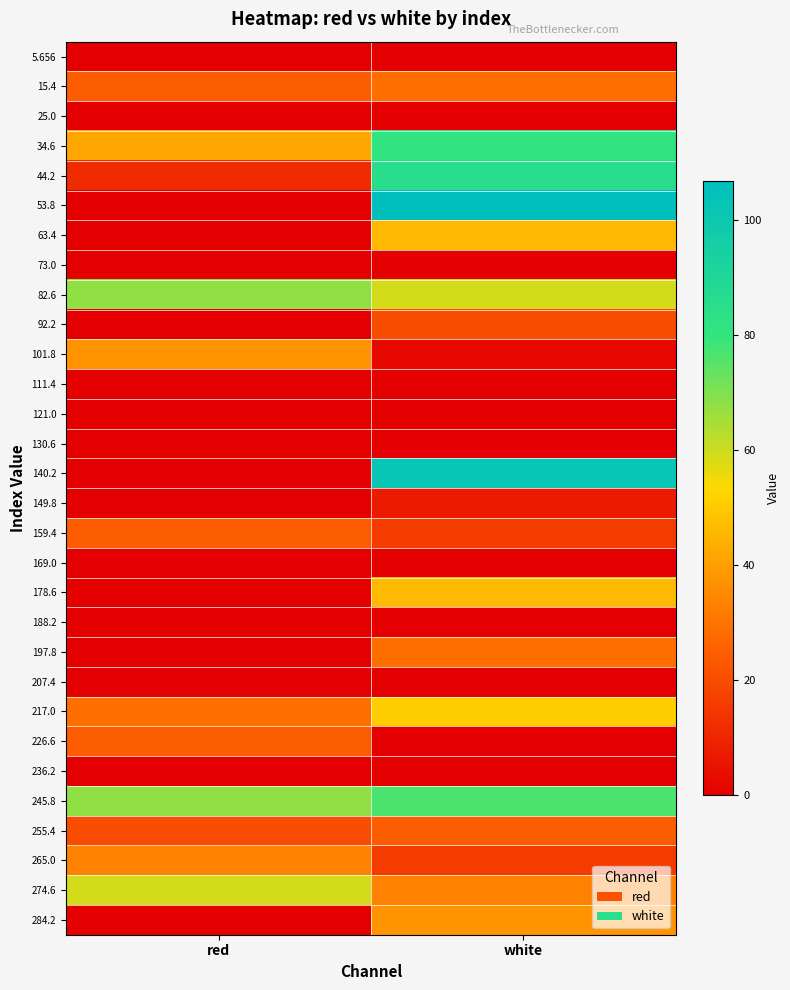

What is the total value across all series at white?

868.7